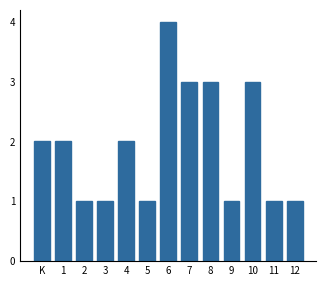

Reading left to right, transcribe all the data shown in this chart.

K=2	1=2	2=1	3=1	4=2	5=1	6=4	7=3	8=3	9=1	10=3	11=1	12=1